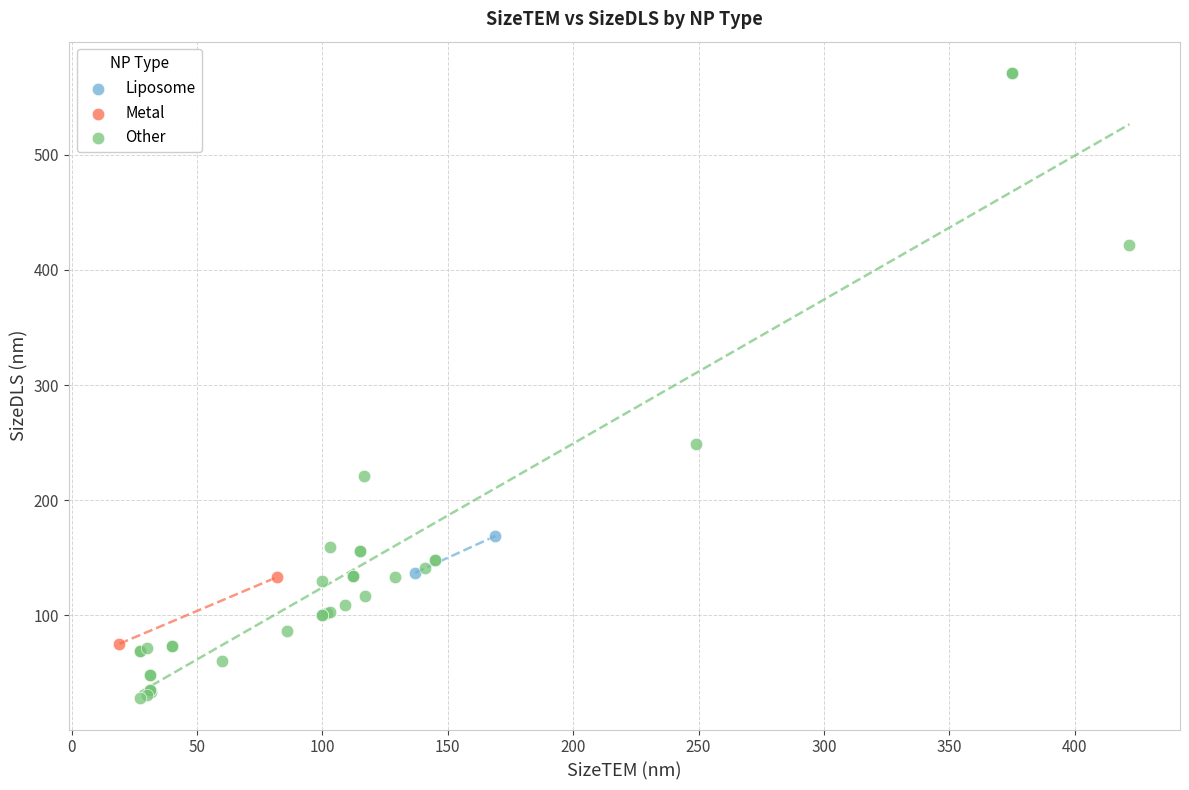

Which series has the largest Y range (max minus min)?

Other